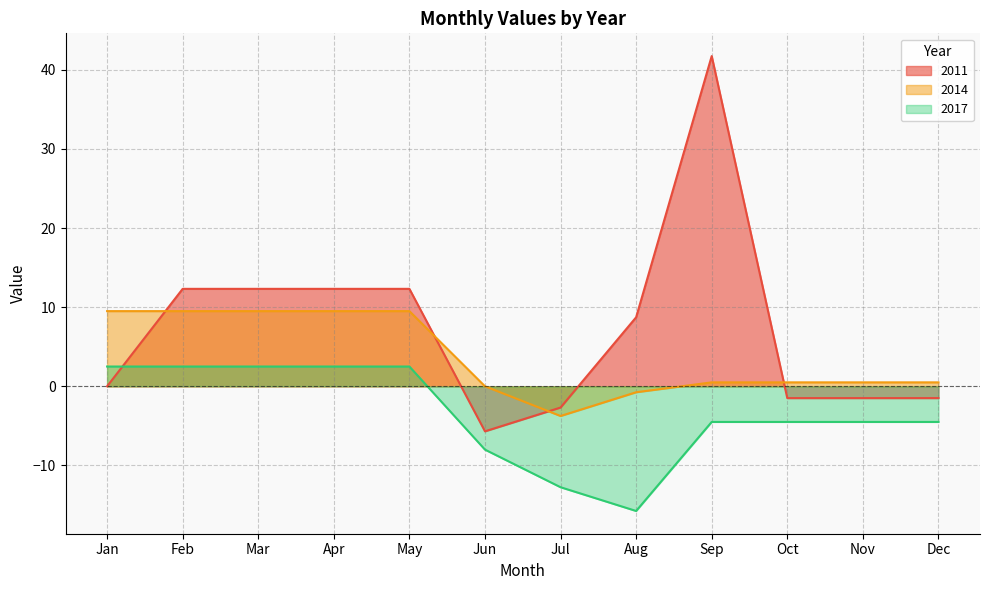

How many lines are shown in the chart?

3